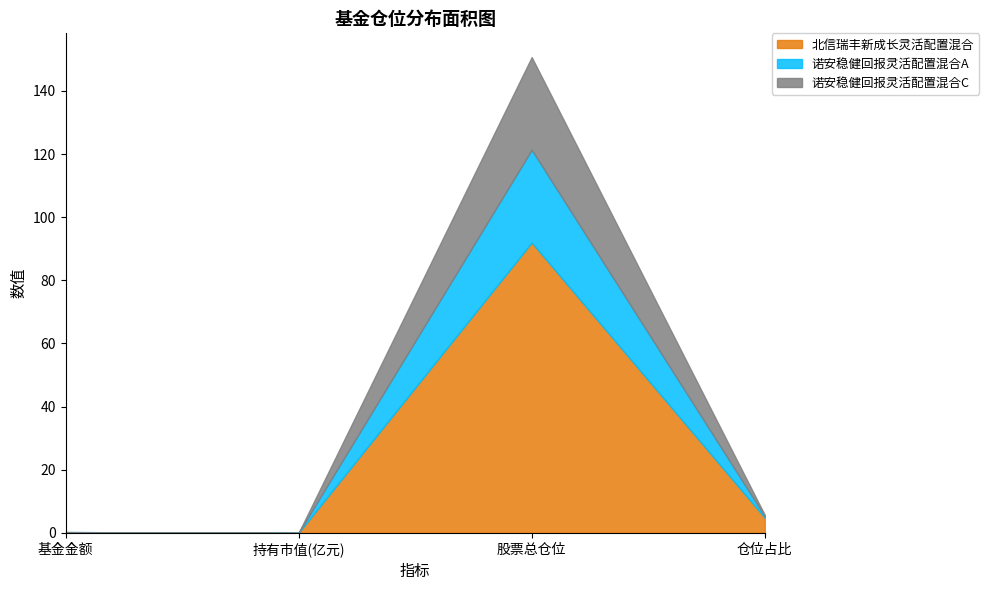

Does the chart have visible grid lines?

No